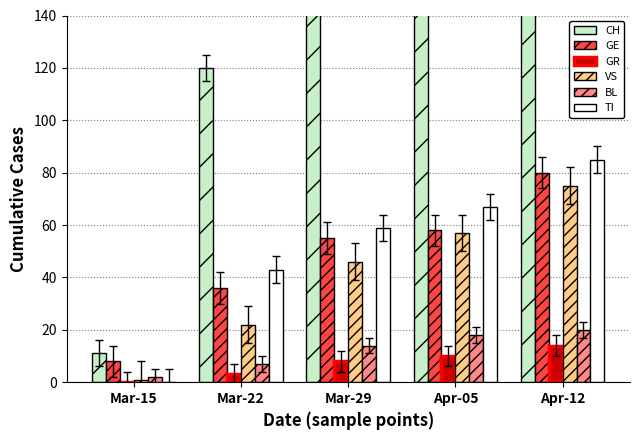

What is the sum of all BL values?

61